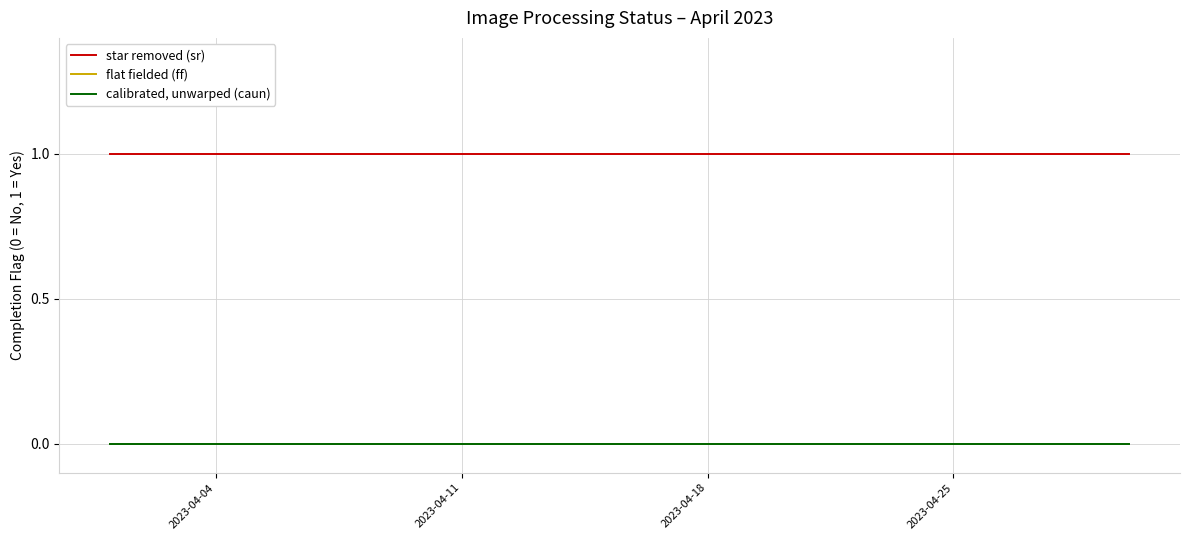

Does the chart display data point markers on the line(s)?

No